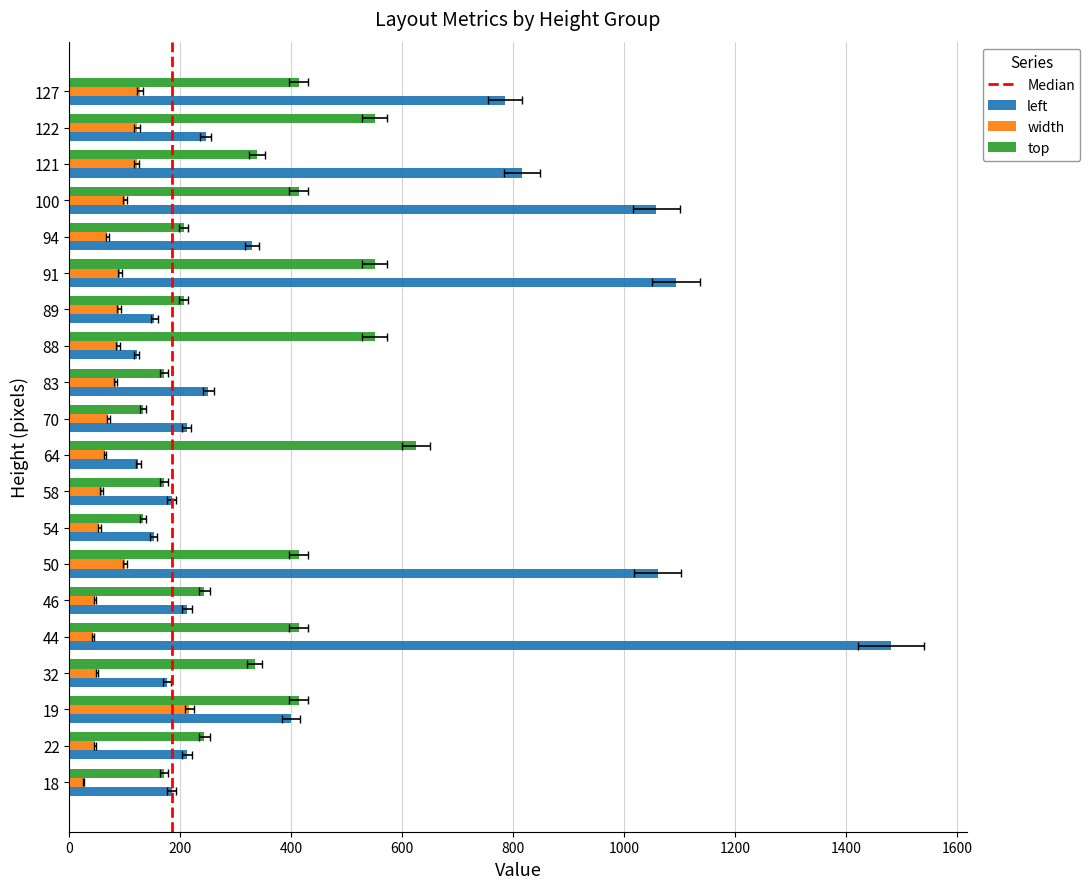

What is the value of the left bar at the 18th from the left?

816